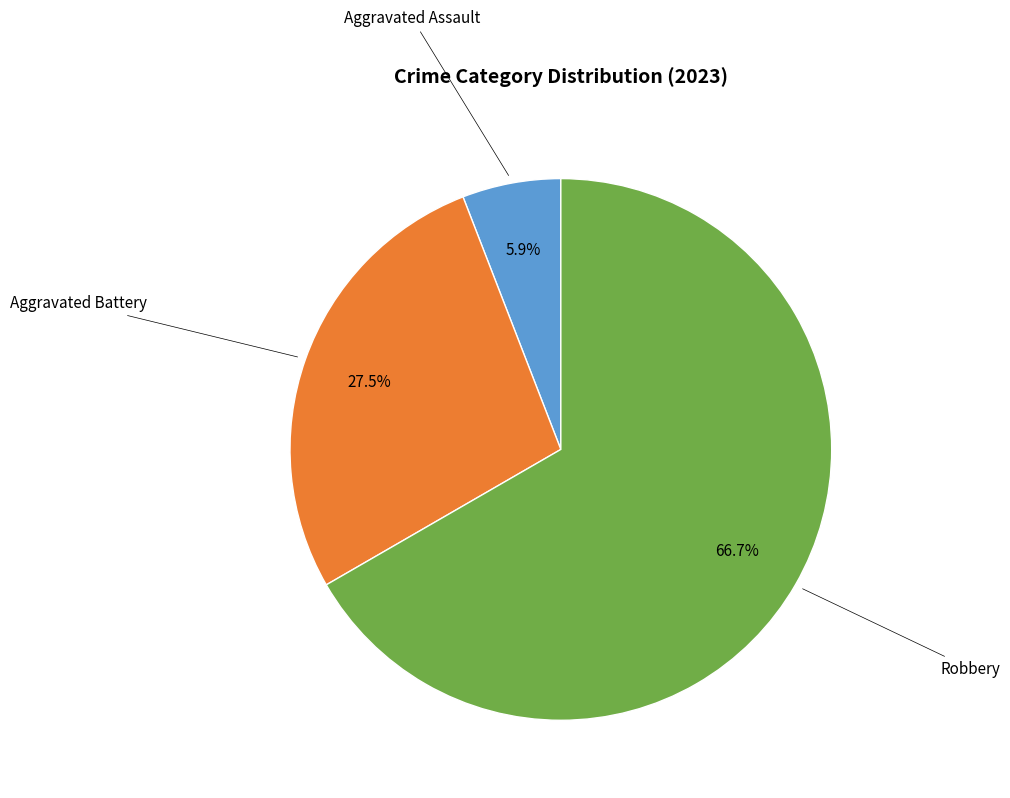

Does any single category account for the majority?

Yes